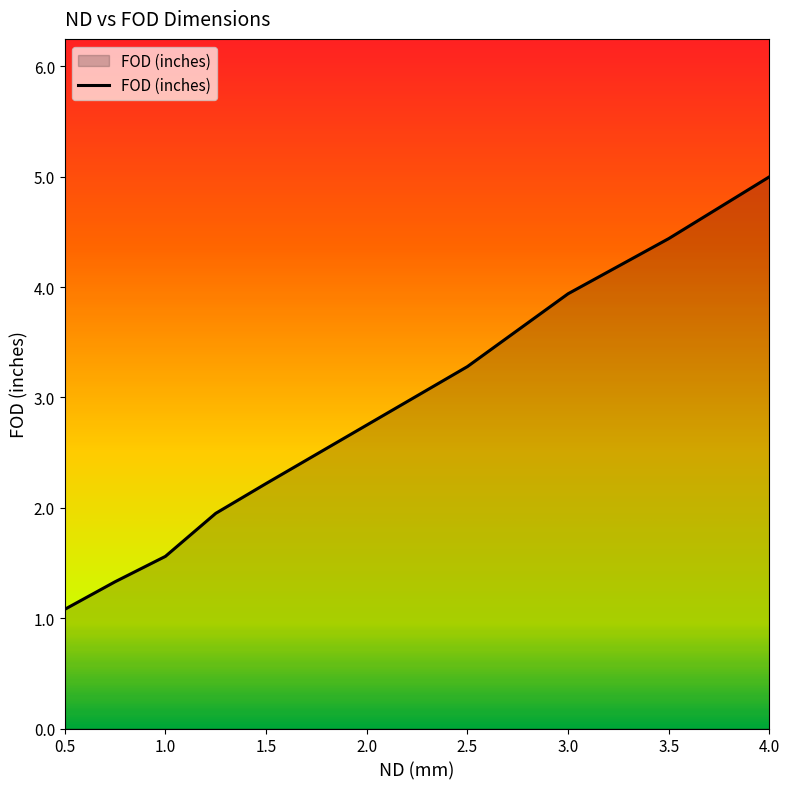

What is the maximum value shown in the chart?

5.0